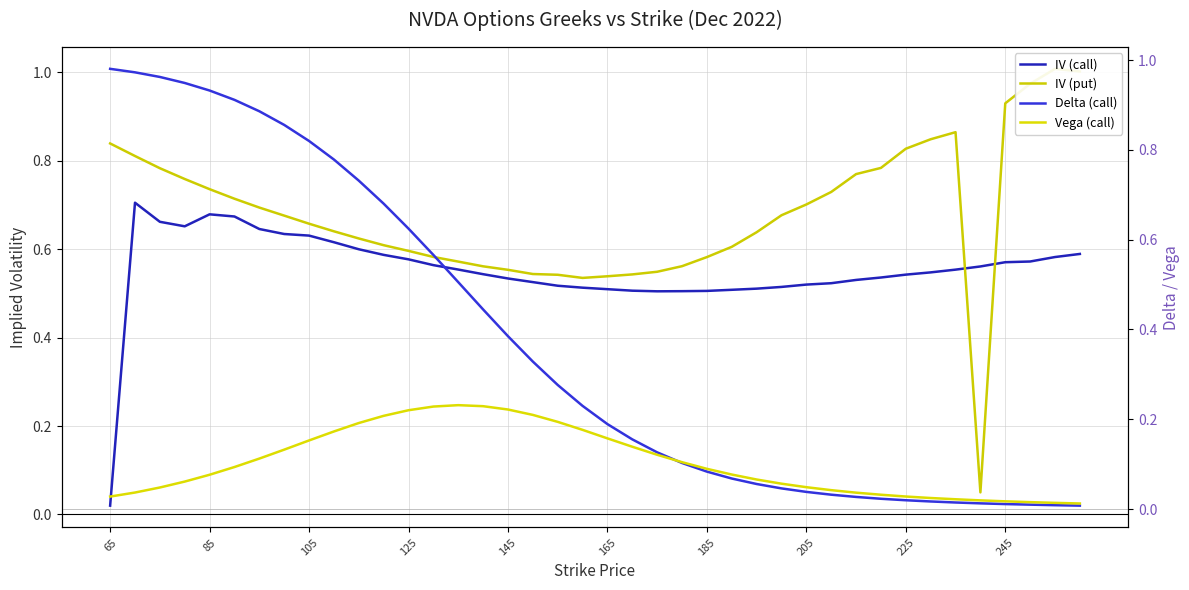

Does the chart have visible grid lines?

Yes